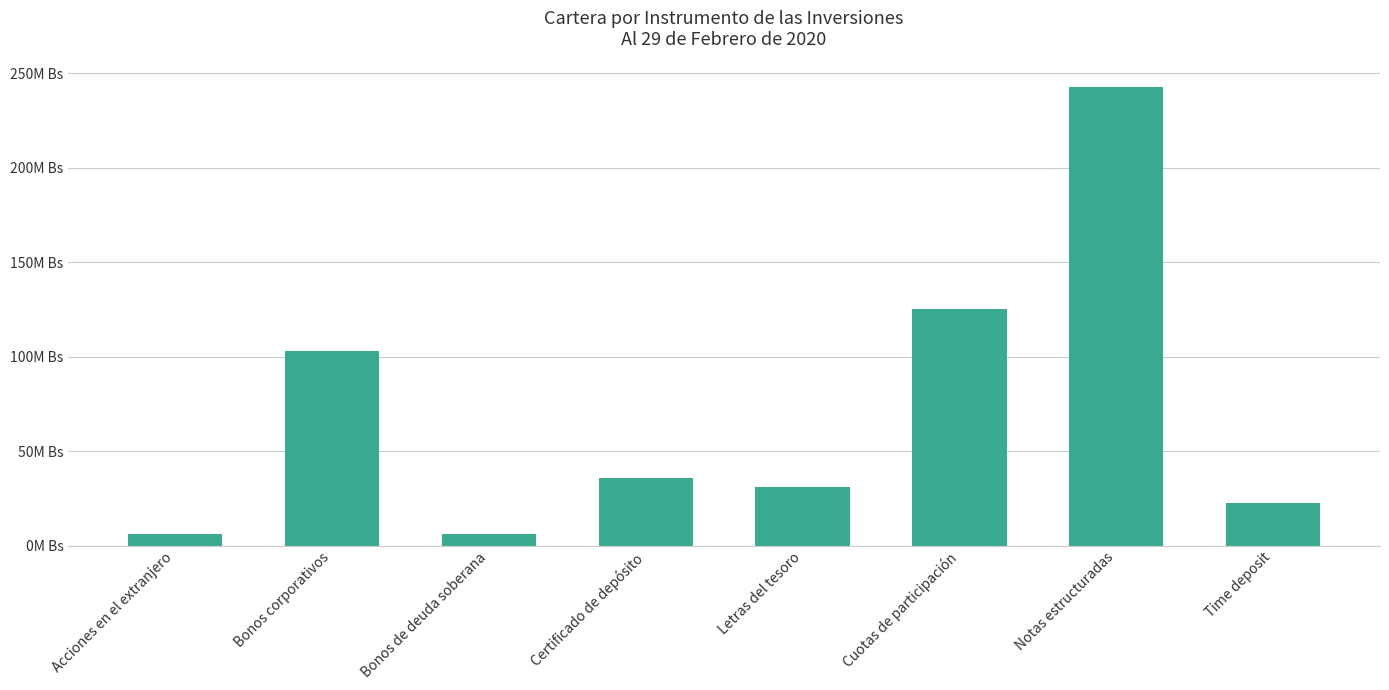

Which label corresponds to the smallest value in the chart?

Bonos de deuda soberana